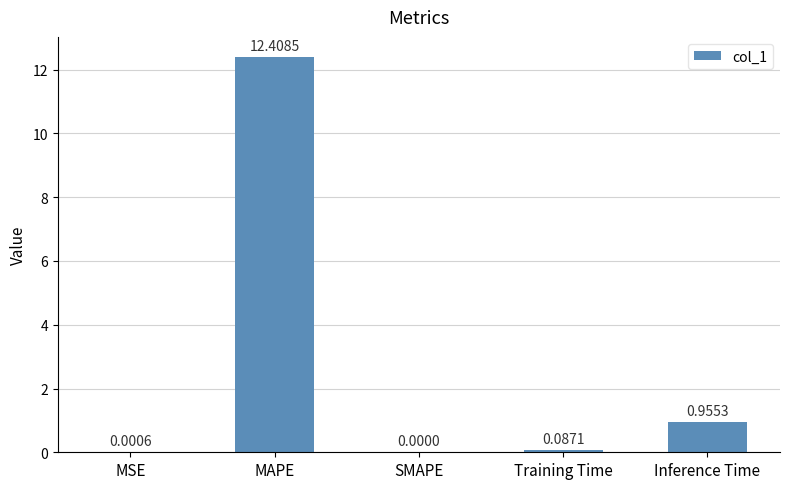

Which label corresponds to the largest value in the chart?

MAPE